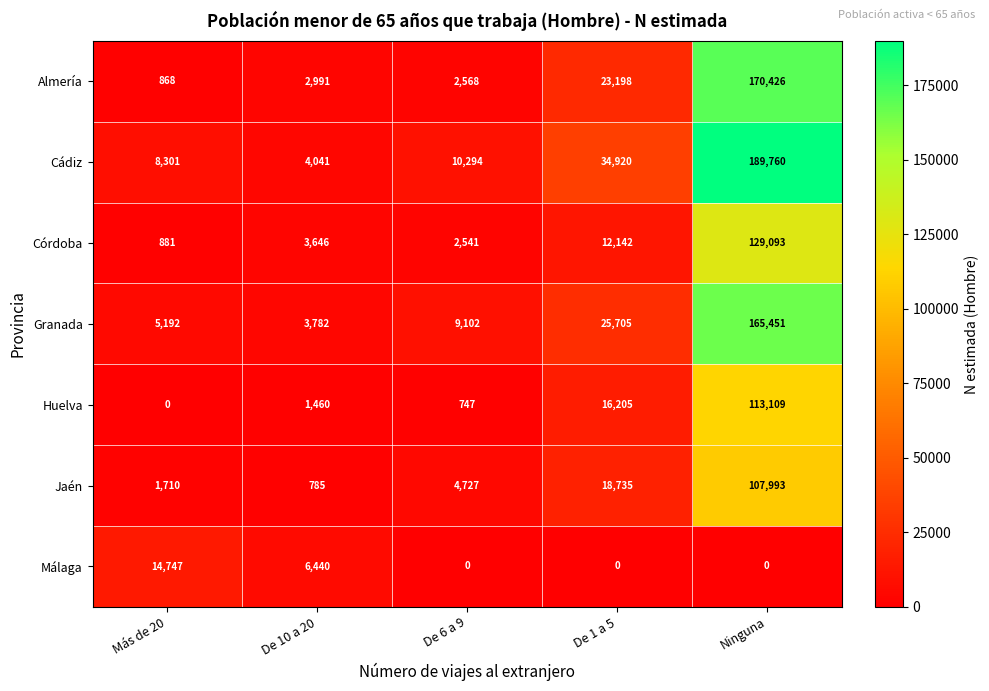

Which series has the largest range (max minus min)?

Cádiz